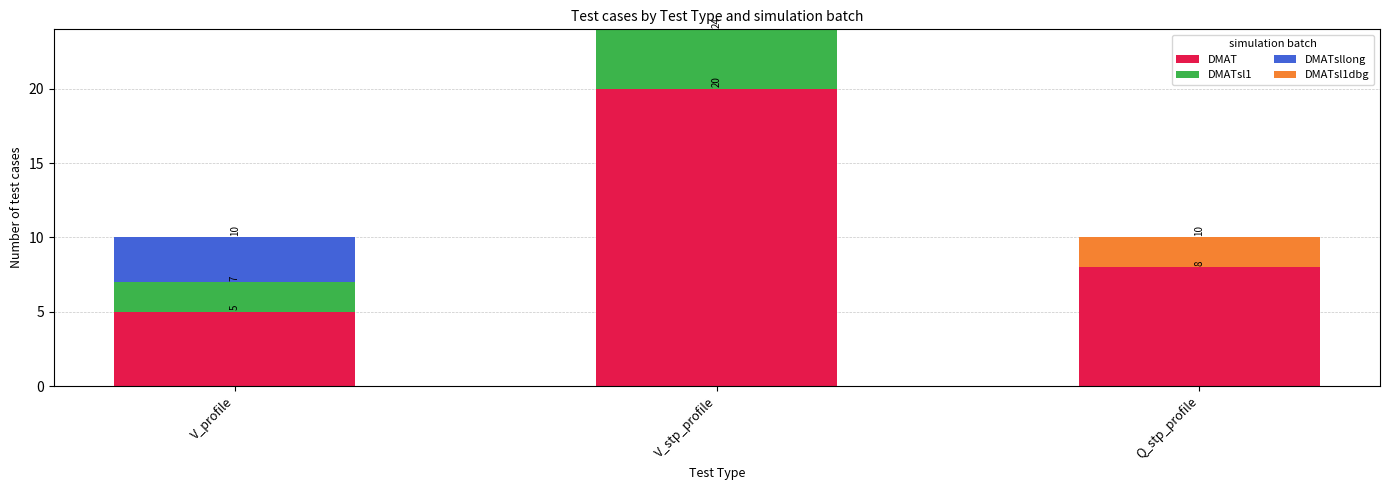

What are all the series names shown in the legend?

DMAT, DMATsl1, DMATsllong, DMATsl1dbg